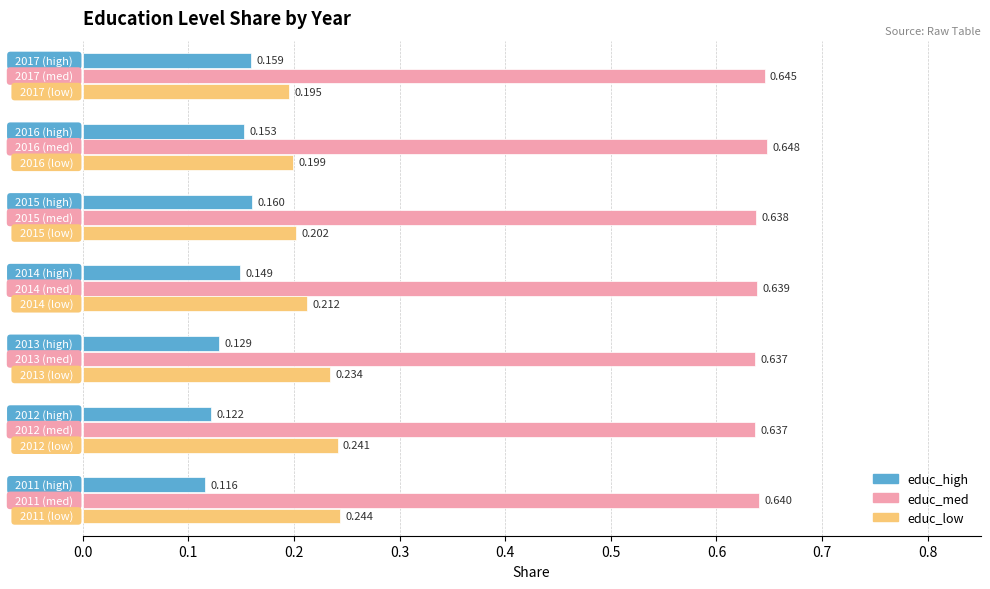

Which series has the widest spread of values?

educ_low